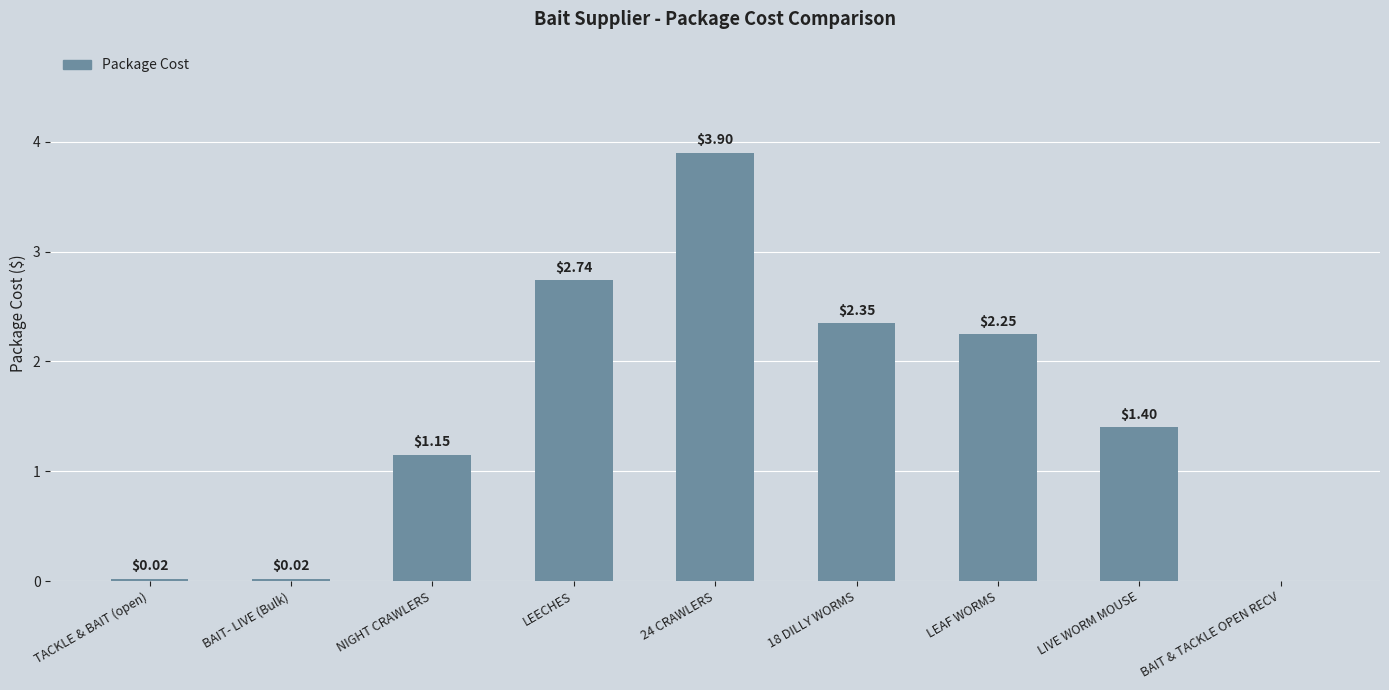

Between LIVE WORM MOUSE and BAIT & TACKLE OPEN RECV, which is larger?

LIVE WORM MOUSE